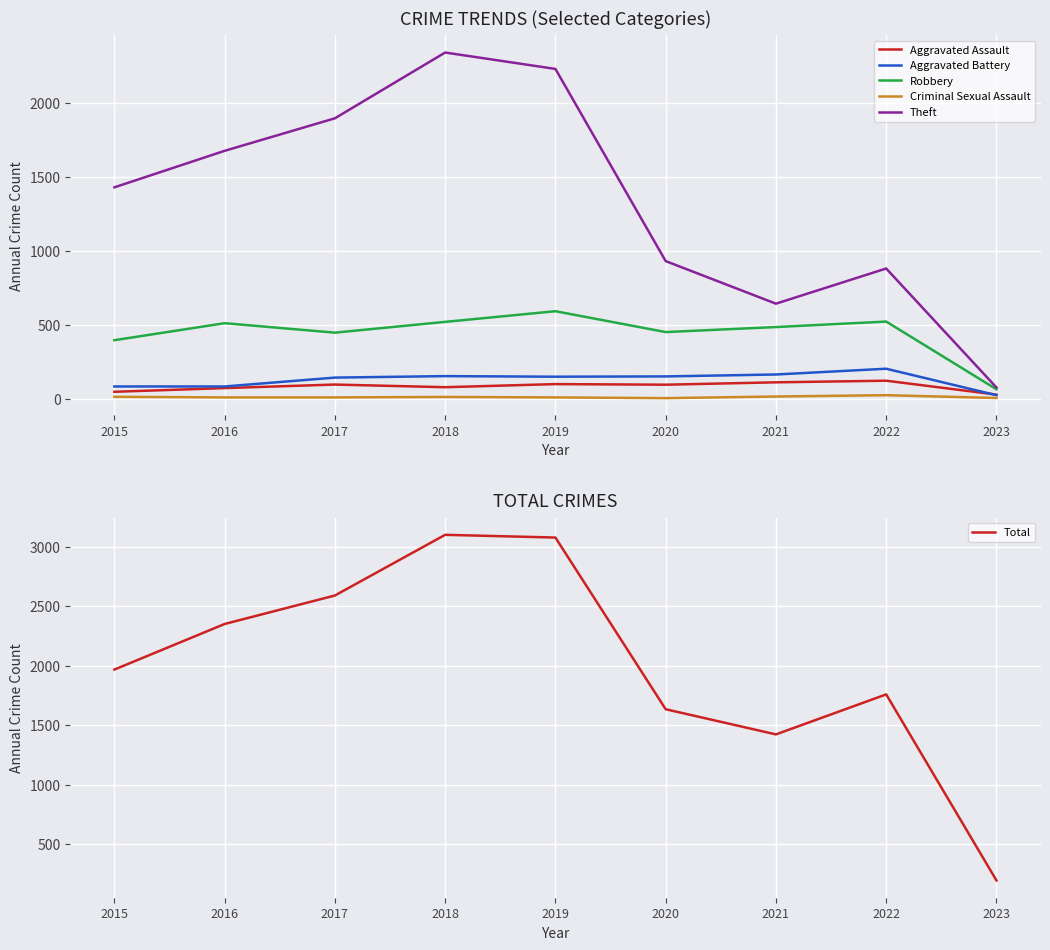

At which label is Theft closest to 1208?

2015